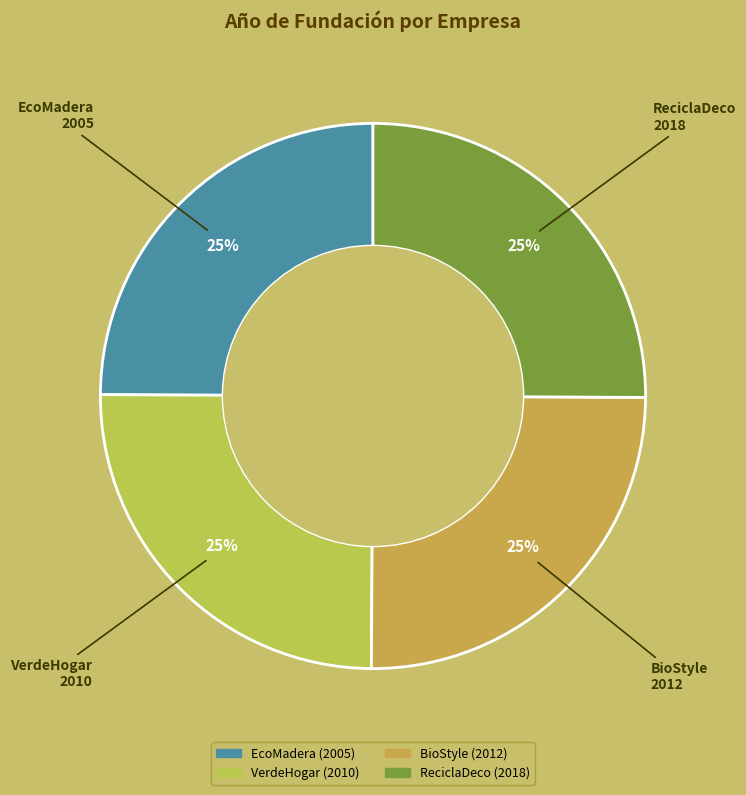

How many segments does this pie chart have?

4